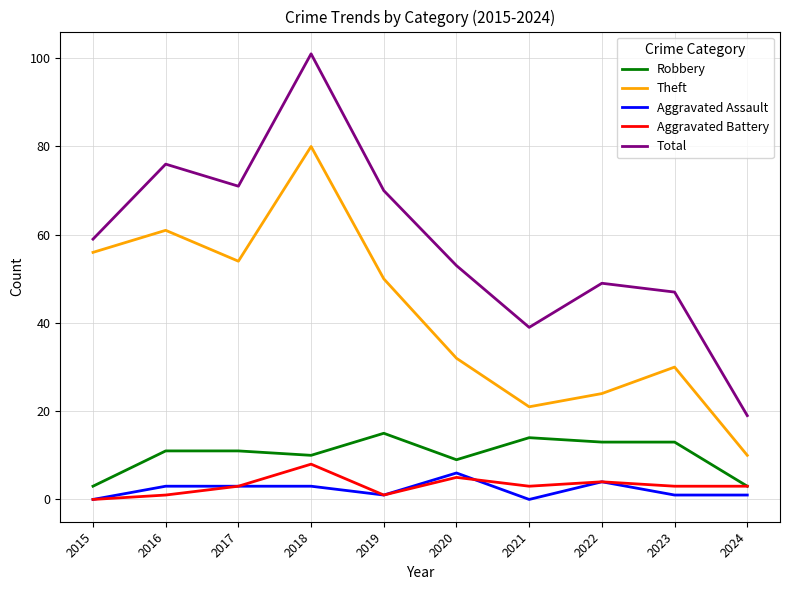

What is the total value across all series at 2018?

202